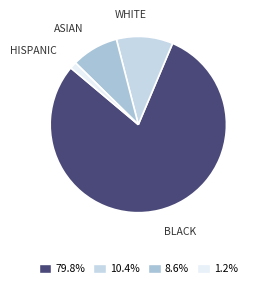

What is the majority slice?

BLACK